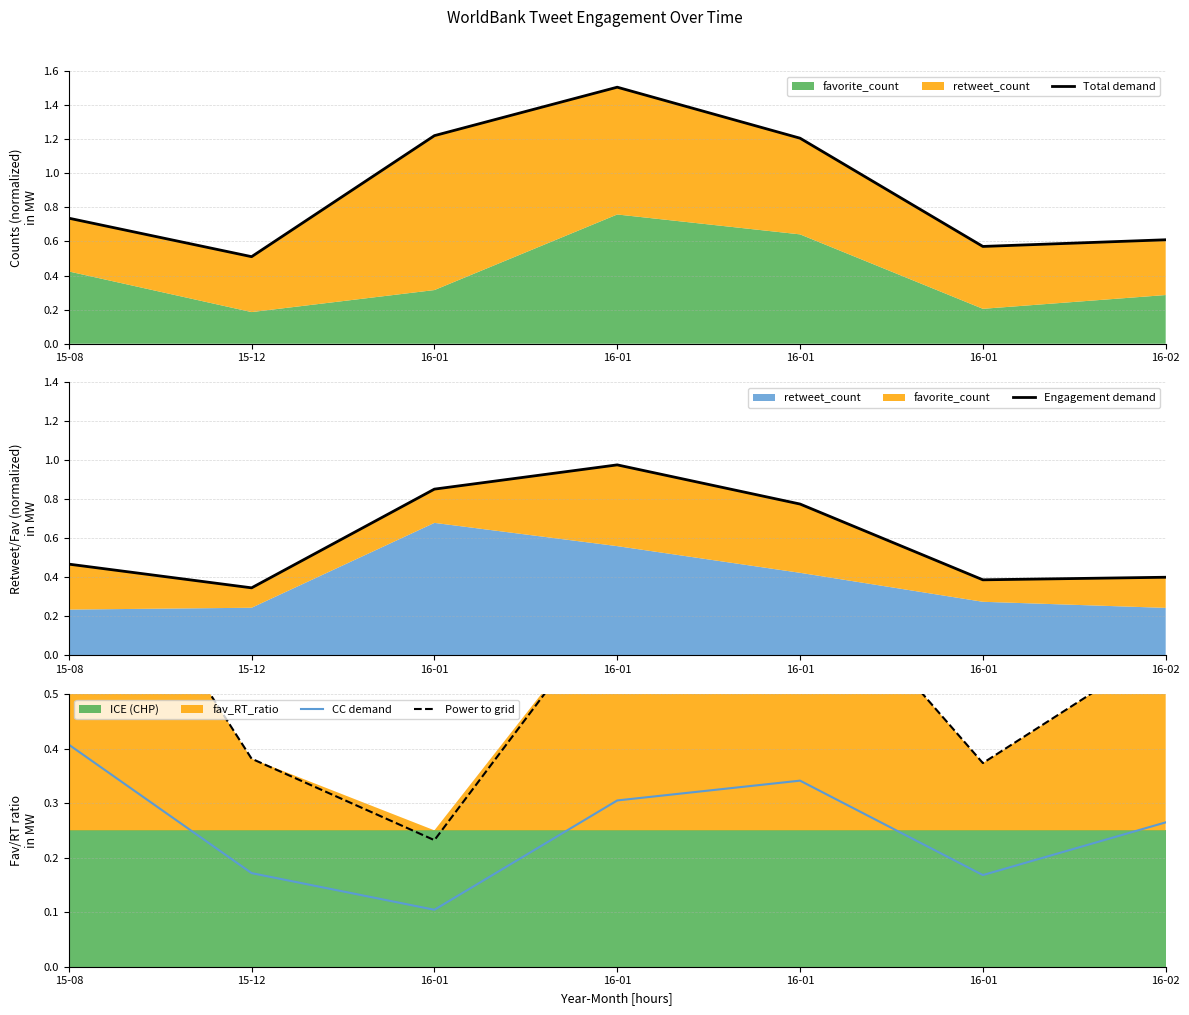

True or false: CC demand has a value of 0.4 at 16-02.

False